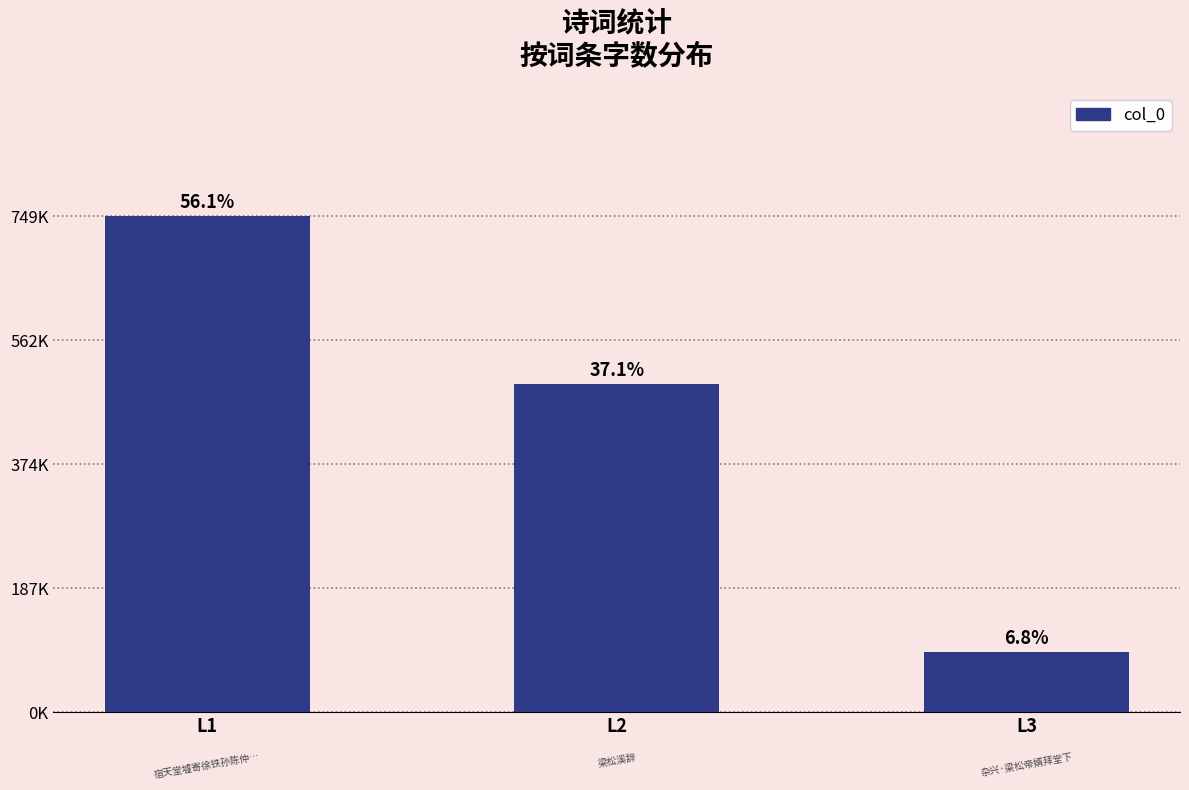

Between L2 and L1, which is larger?

L1